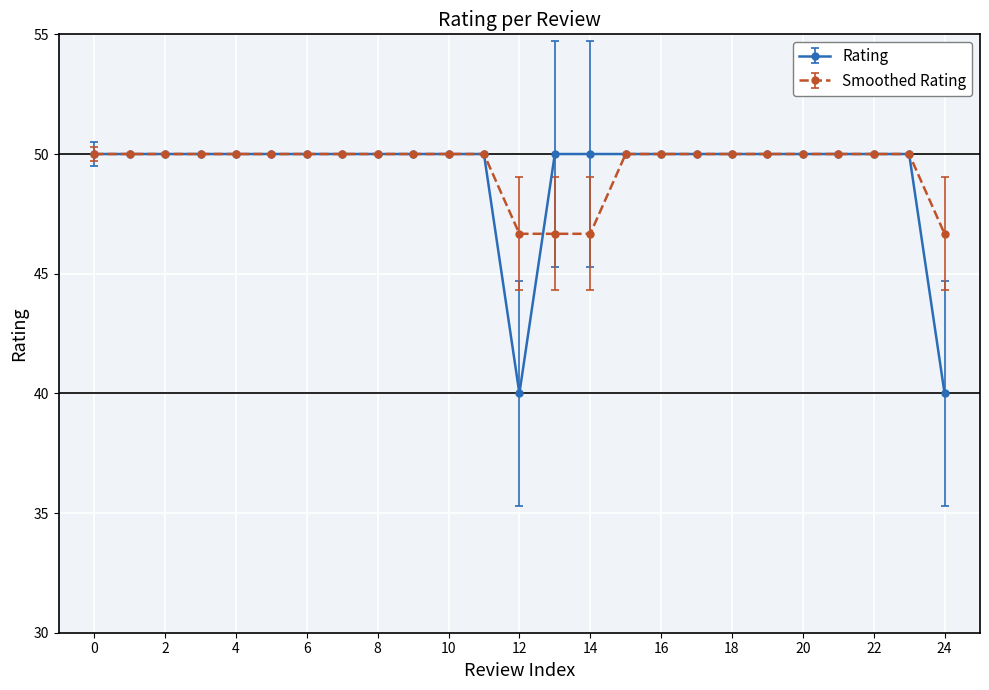

Does the chart display data point markers on the line(s)?

Yes